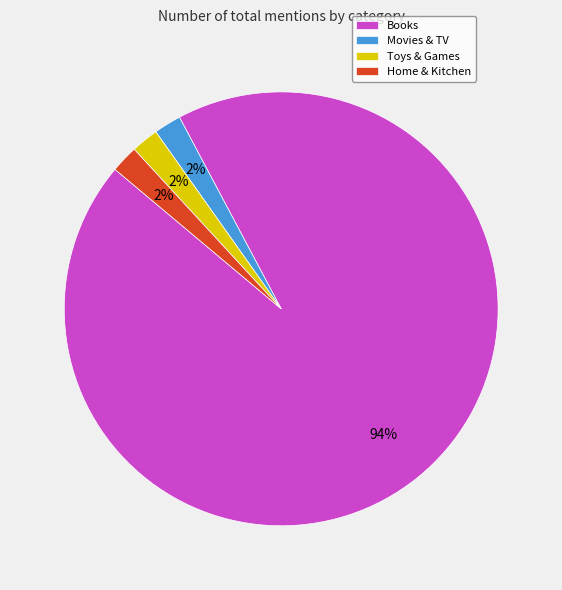

What is the ratio of the value at Home & Kitchen to the value at Movies & TV?

1.0